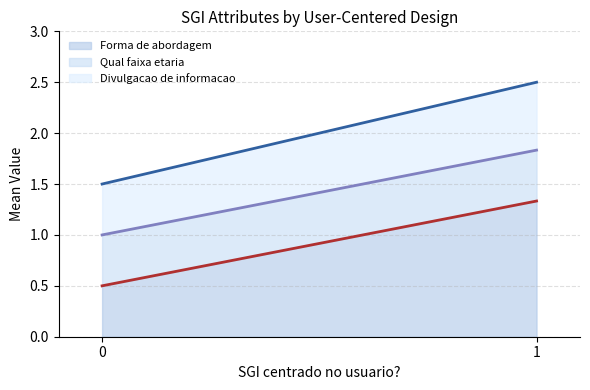

How many distinct data groups are displayed?

3